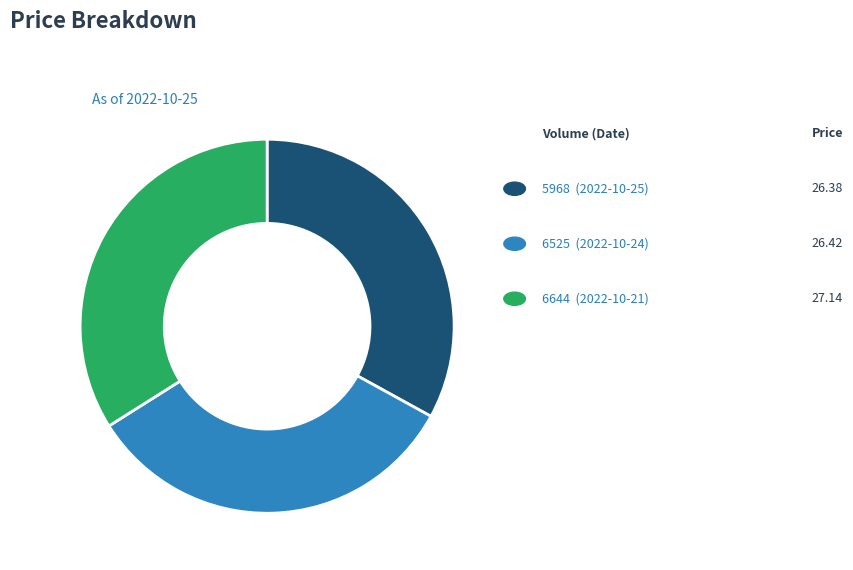

Does any single category account for the majority?

No